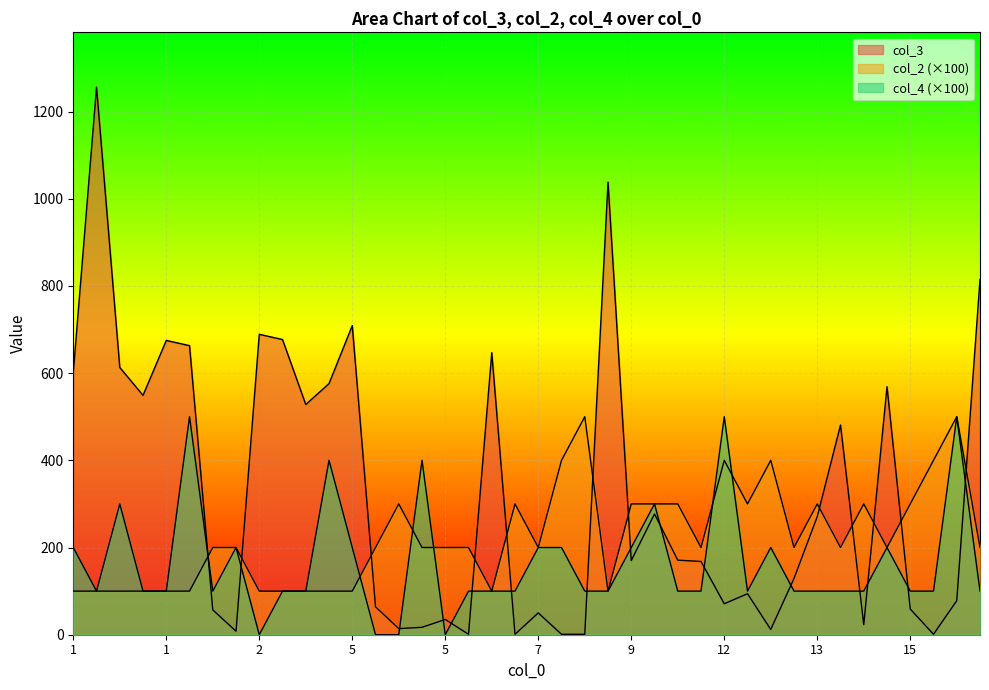

Does the chart display data point markers on the line(s)?

No